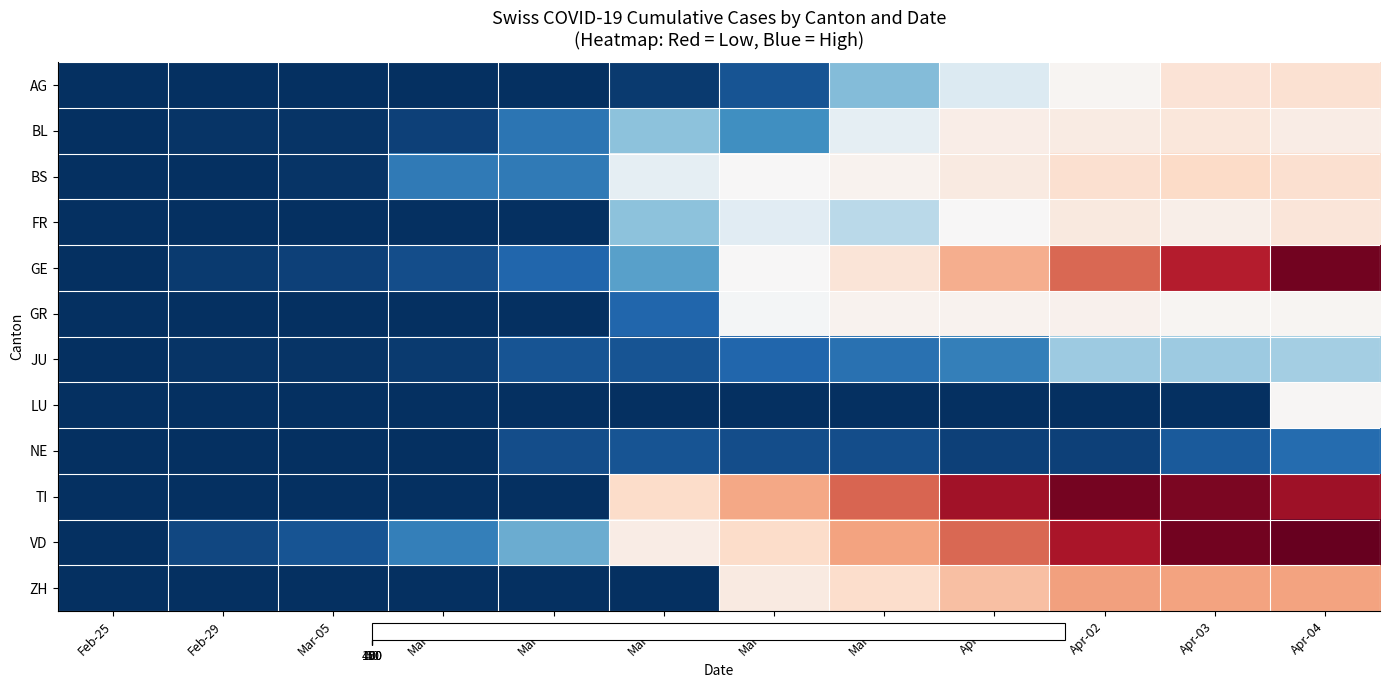

Reading left to right, what are all the values shown in this chart?

AG: Feb-25=0	Feb-29=0	Mar-05=0	Mar-10=0	Mar-15=0	Mar-20=2	Mar-25=6	Mar-30=25	Apr-01=38	Apr-02=50	Apr-03=94	Apr-04=100
BL: Feb-25=0	Feb-29=1	Mar-05=1	Mar-10=3	Mar-15=12	Mar-20=26	Mar-25=17	Mar-30=40	Apr-01=68	Apr-02=75	Apr-03=86	Apr-04=73
BS: Feb-25=0	Feb-29=0	Mar-05=1	Mar-10=13	Mar-15=13	Mar-20=40	Mar-25=45	Mar-30=56	Apr-01=79	Apr-02=105	Apr-03=115	Apr-04=105
FR: Feb-25=0	Feb-29=0	Mar-05=0	Mar-10=0	Mar-15=0	Mar-20=26	Mar-25=39	Mar-30=32	Apr-01=44	Apr-02=80	Apr-03=67	Apr-04=89
GE: Feb-25=0	Feb-29=2	Mar-05=3	Mar-10=5	Mar-15=9	Mar-20=20	Mar-25=46	Mar-30=92	Apr-01=179	Apr-02=258	Apr-03=339	Apr-04=406
GR: Feb-25=0	Feb-29=0	Mar-05=0	Mar-10=0	Mar-15=0	Mar-20=9	Mar-25=43	Mar-30=58	Apr-01=58	Apr-02=59	Apr-03=52	Apr-04=51
JU: Feb-25=0	Feb-29=1	Mar-05=1	Mar-10=2	Mar-15=6	Mar-20=6	Mar-25=9	Mar-30=11	Apr-01=14	Apr-02=28	Apr-03=28	Apr-04=29
LU: Feb-25=0	Feb-29=0	Mar-05=0	Mar-10=0	Mar-15=0	Mar-20=0	Mar-25=0	Mar-30=0	Apr-01=0	Apr-02=0	Apr-03=0	Apr-04=49
NE: Feb-25=0	Feb-29=0	Mar-05=0	Mar-10=0	Mar-15=5	Mar-20=6	Mar-25=5	Mar-30=5	Apr-01=3	Apr-02=3	Apr-03=7	Apr-04=10
TI: Feb-25=0	Feb-29=0	Mar-05=0	Mar-10=0	Mar-15=0	Mar-20=112	Mar-25=190	Mar-30=261	Apr-01=358	Apr-02=402	Apr-03=396	Apr-04=363
VD: Feb-25=0	Feb-29=4	Mar-05=6	Mar-10=14	Mar-15=22	Mar-20=72	Mar-25=113	Mar-30=194	Apr-01=259	Apr-02=350	Apr-03=407	Apr-04=419
ZH: Feb-25=0	Feb-29=0	Mar-05=0	Mar-10=0	Mar-15=0	Mar-20=0	Mar-25=78	Mar-30=110	Apr-01=156	Apr-02=197	Apr-03=194	Apr-04=194